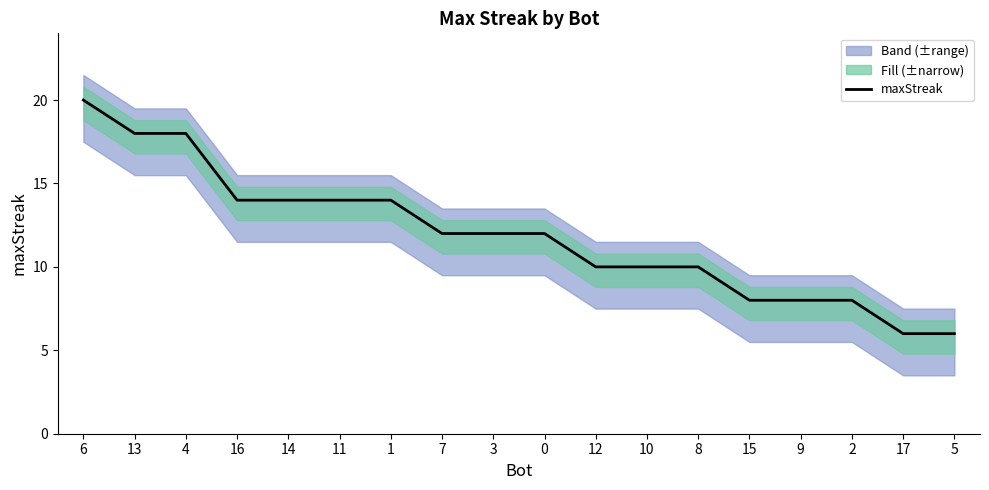

What is the maximum value shown in the chart?

20